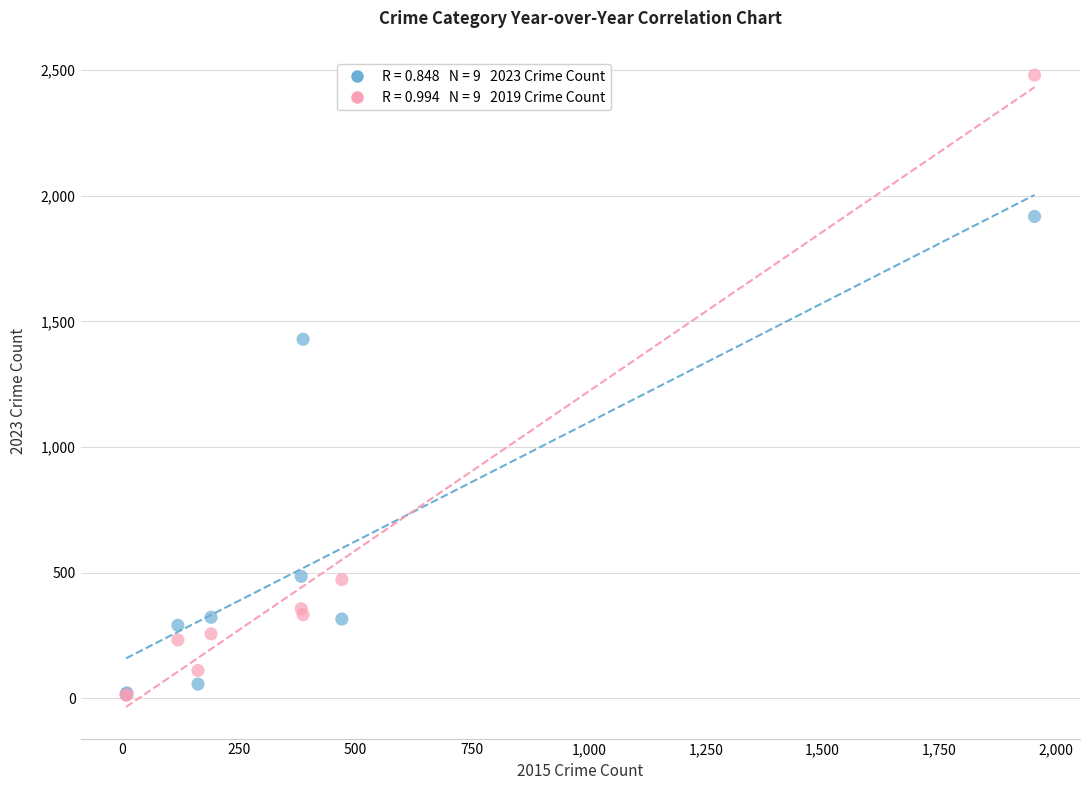

Across all series, what Y value is closest to 1246?

1429